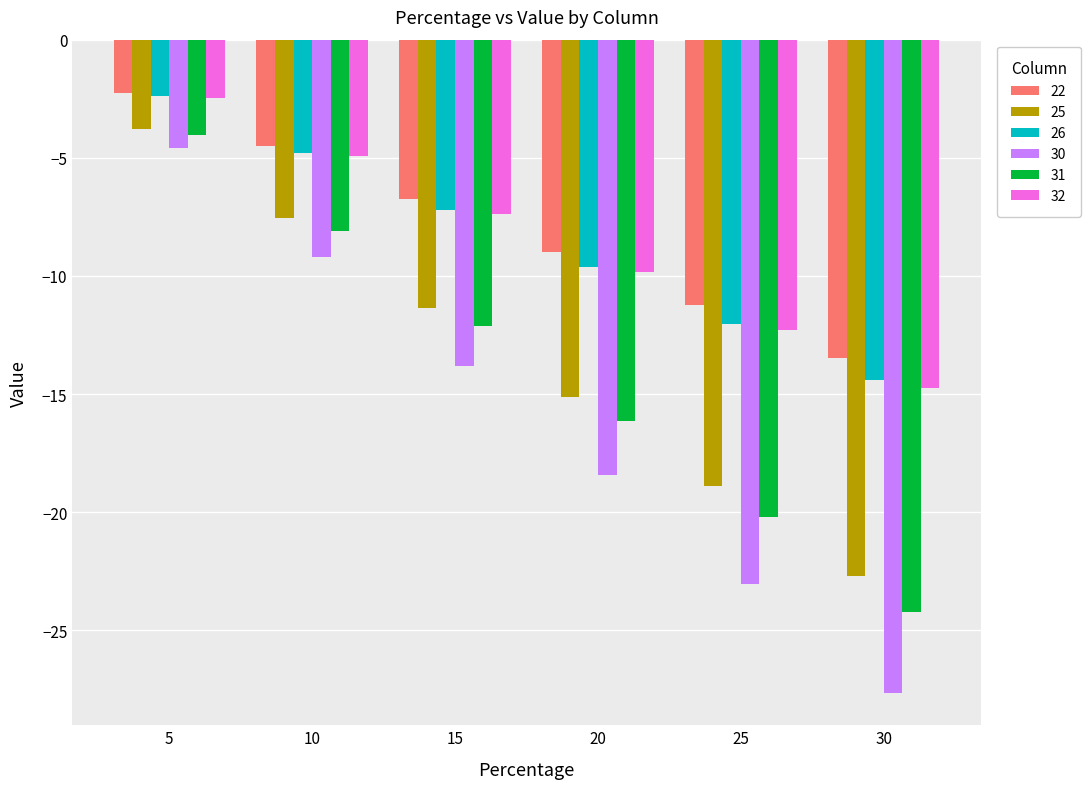

True or false: 25 has a value of -3.8 at 5.

True